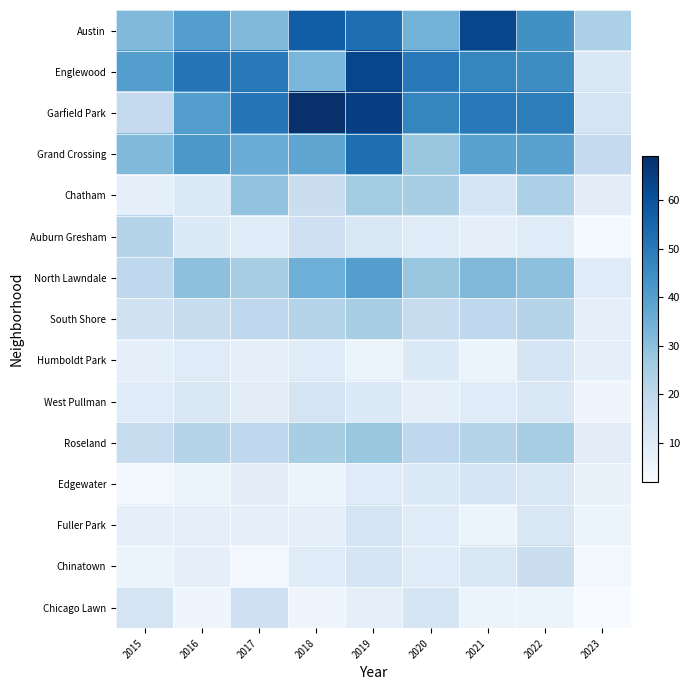

What is the difference between the highest and lowest values at 2022?

43